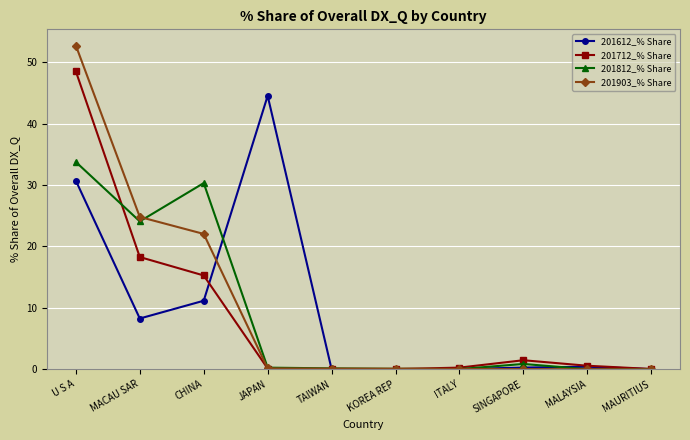

How many series are shown in this chart?

4